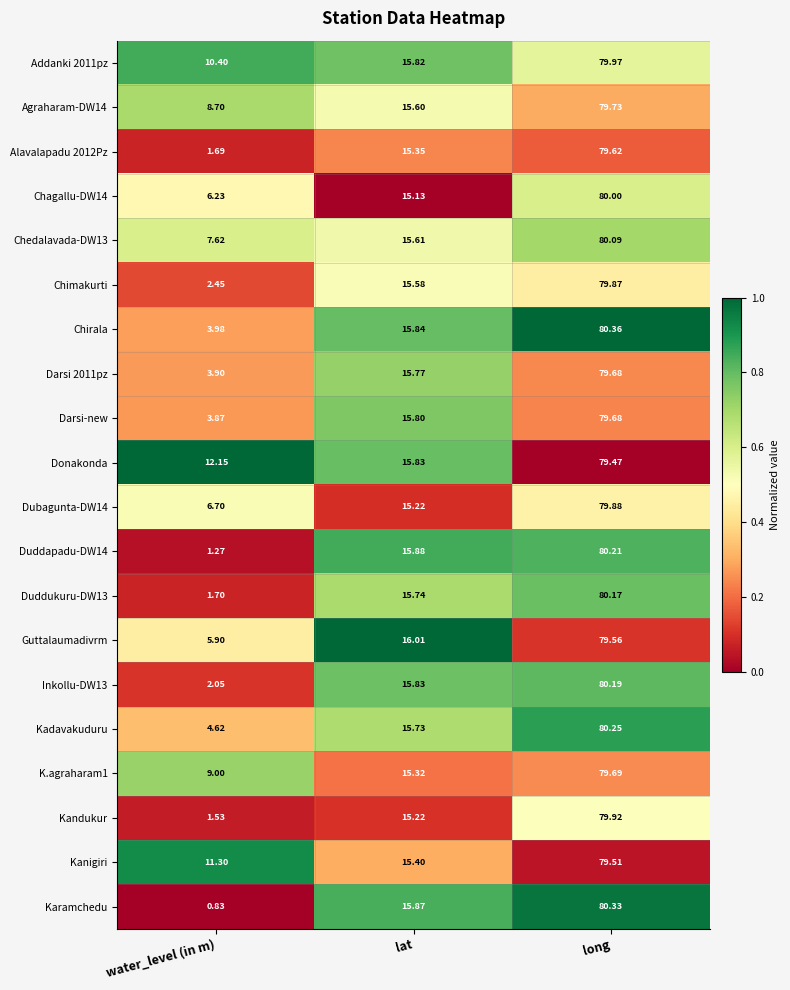

What is the total value across all series at water_level (in m)?

105.9